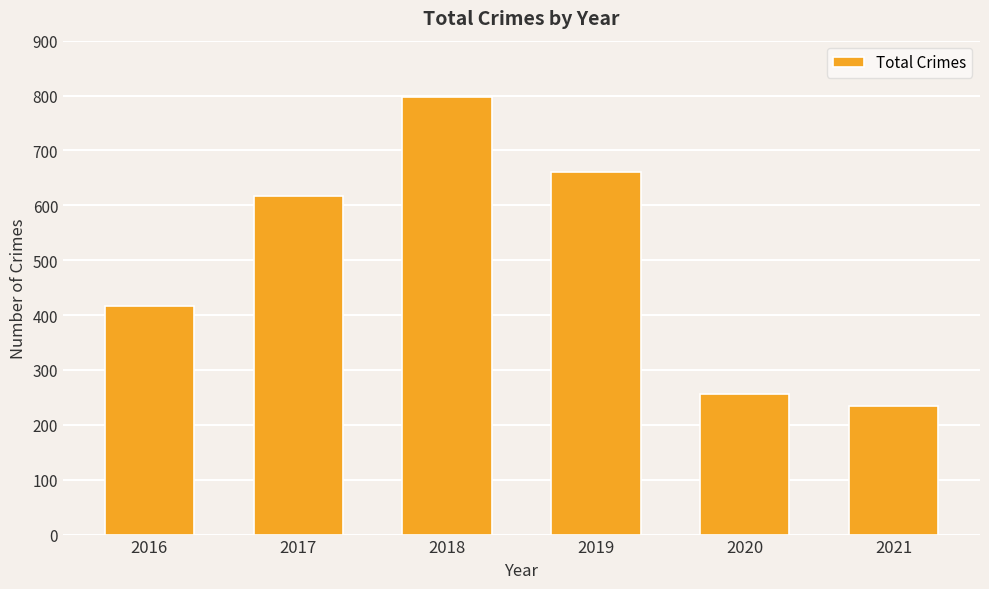

List the labels in order of value, largest first.

2018, 2019, 2017, 2016, 2020, 2021